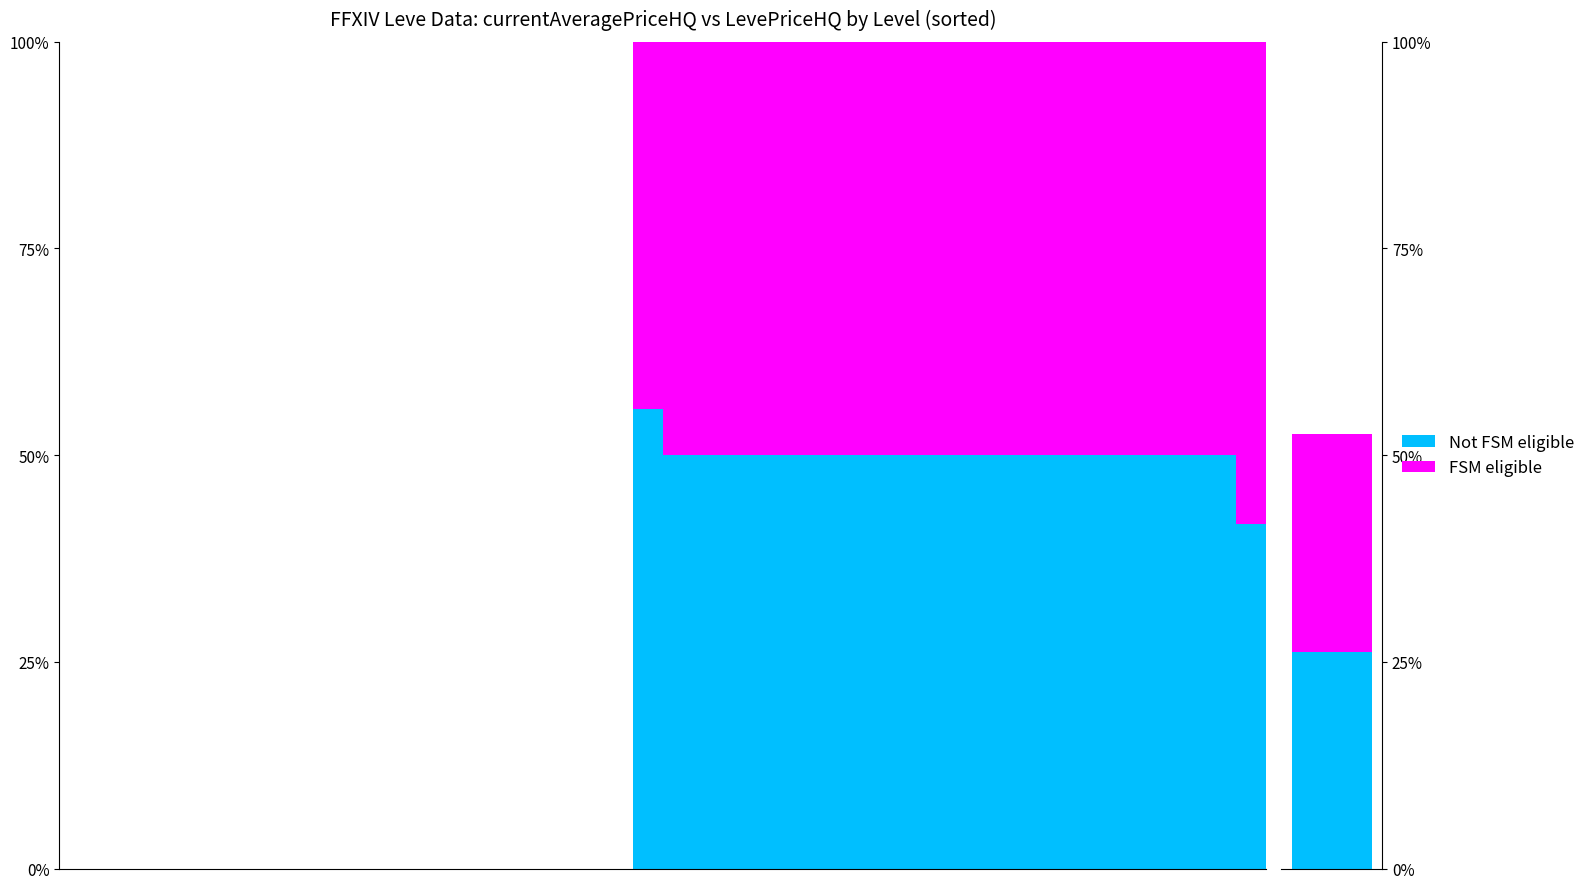

Where is FSM eligible nearest to the value 29?

19